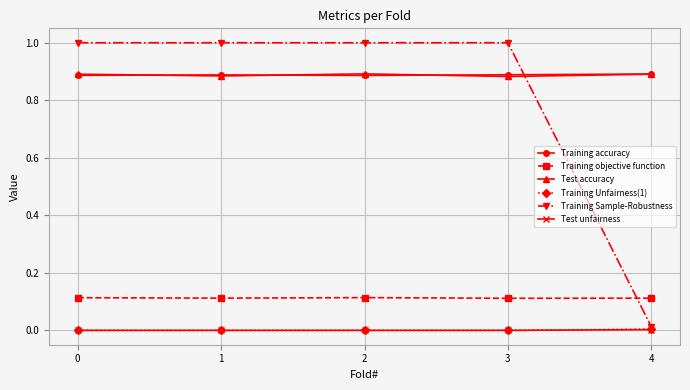

Does the chart have visible grid lines?

Yes